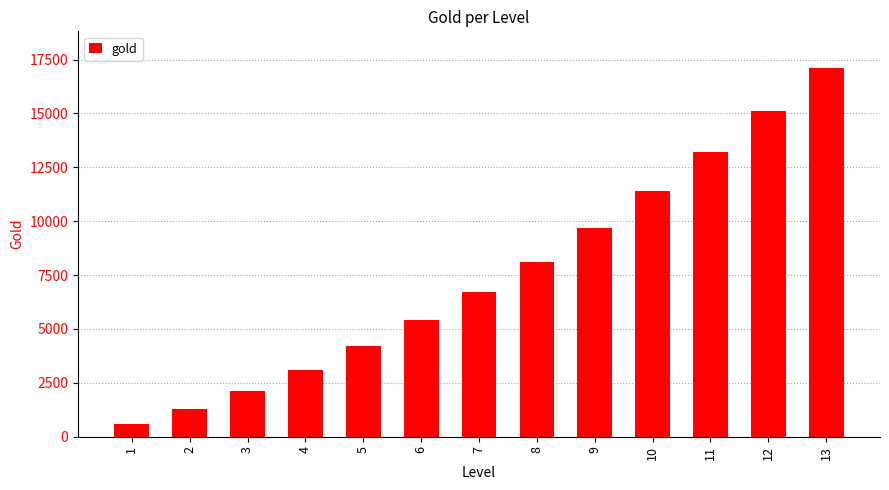

Reading right to left, list all the values displayed in this chart.

17100	15100	13200	11400	9700	8100	6700	5400	4200	3100	2100	1300	600